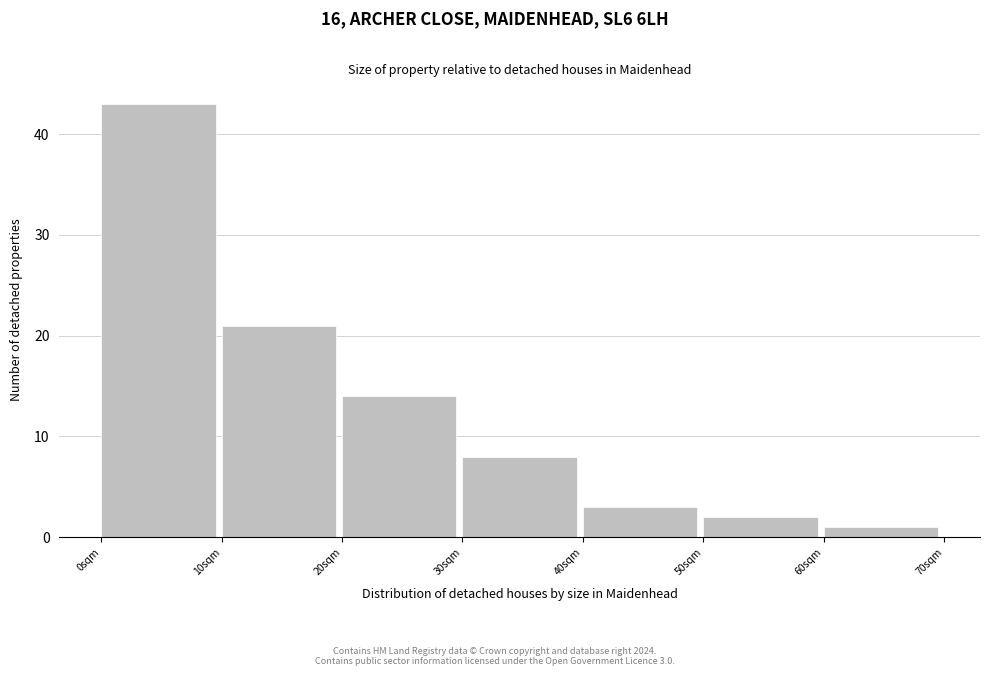

Over which range of the x-axis is the bar tallest?

0 to 10